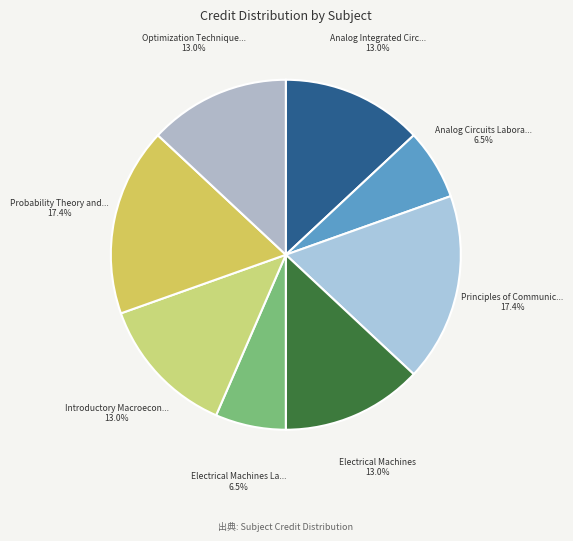

How many segments does this pie chart have?

8